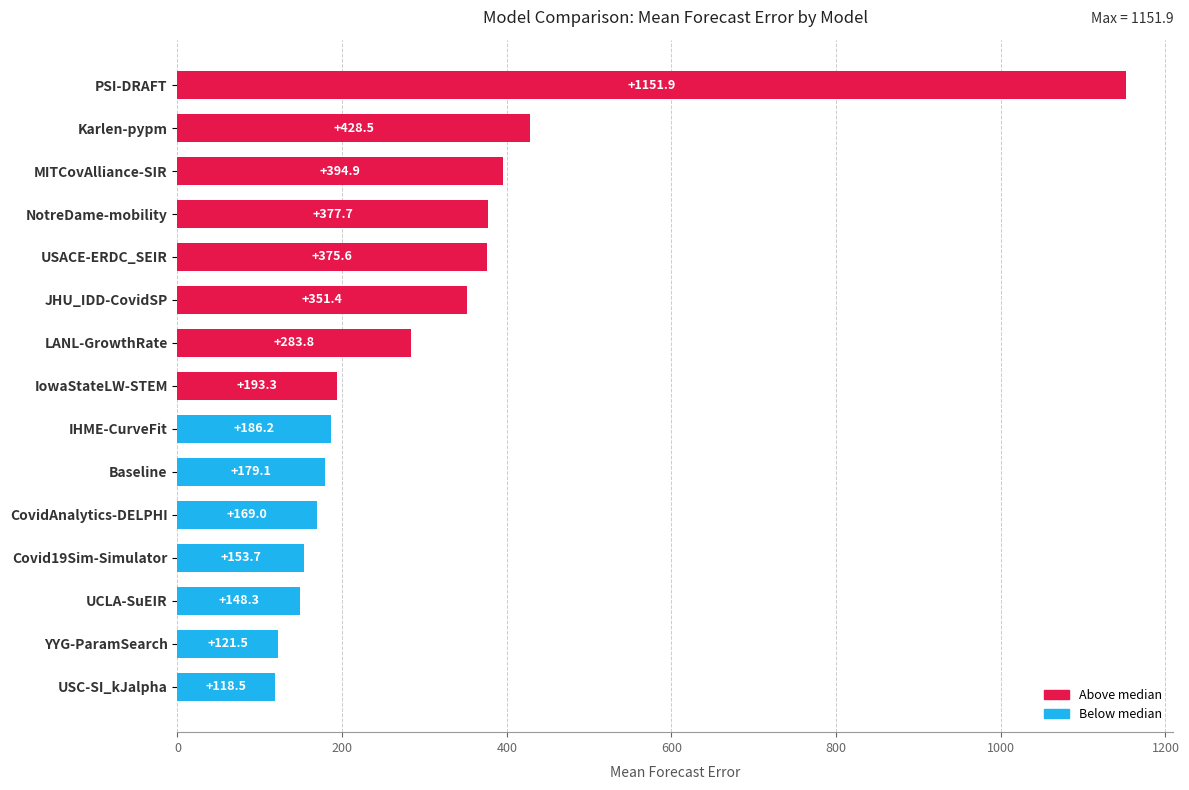

List the labels in order of value, smallest first.

USC-SI_kJalpha, YYG-ParamSearch, UCLA-SuEIR, Covid19Sim-Simulator, CovidAnalytics-DELPHI, Baseline, IHME-CurveFit, IowaStateLW-STEM, LANL-GrowthRate, JHU_IDD-CovidSP, USACE-ERDC_SEIR, NotreDame-mobility, MITCovAlliance-SIR, Karlen-pypm, PSI-DRAFT